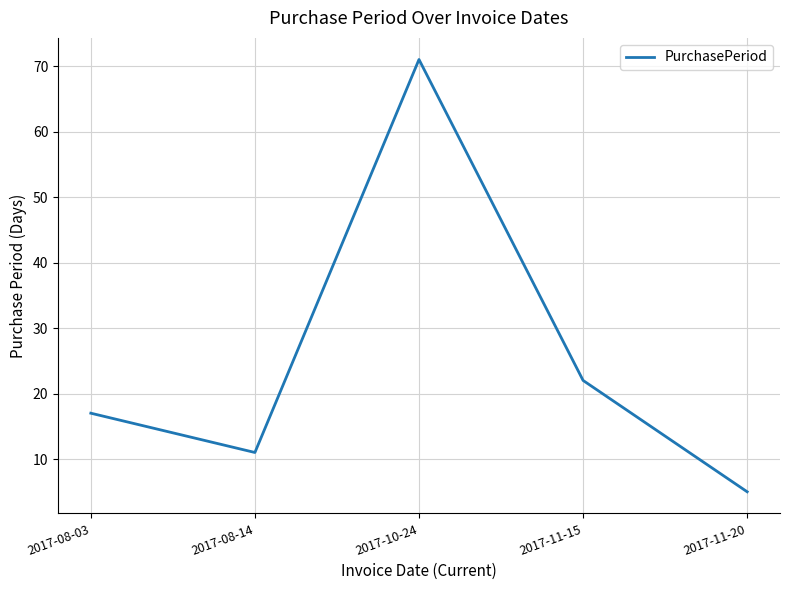

What is the change in value from 2017-08-03 to 2017-10-24?

+54